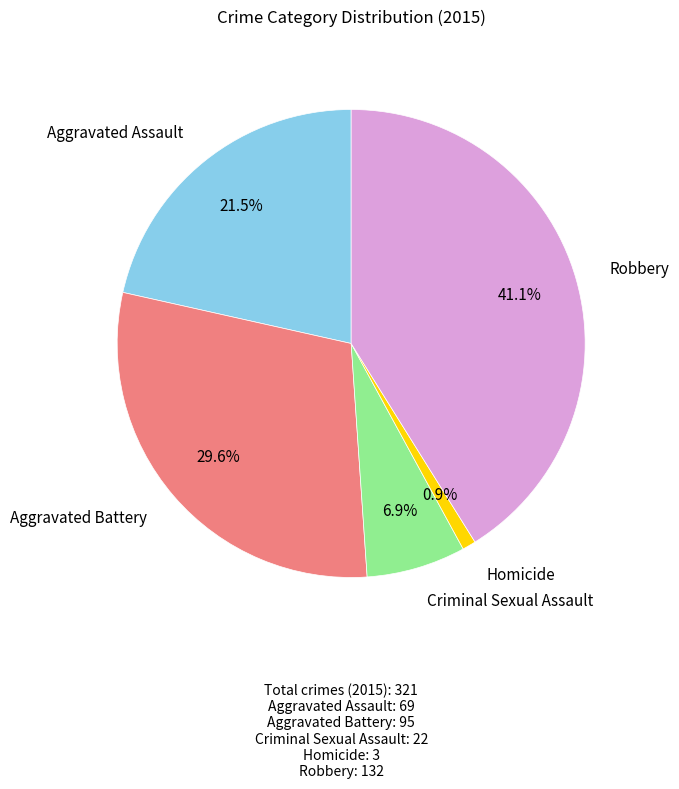

Does any single category account for the majority?

No